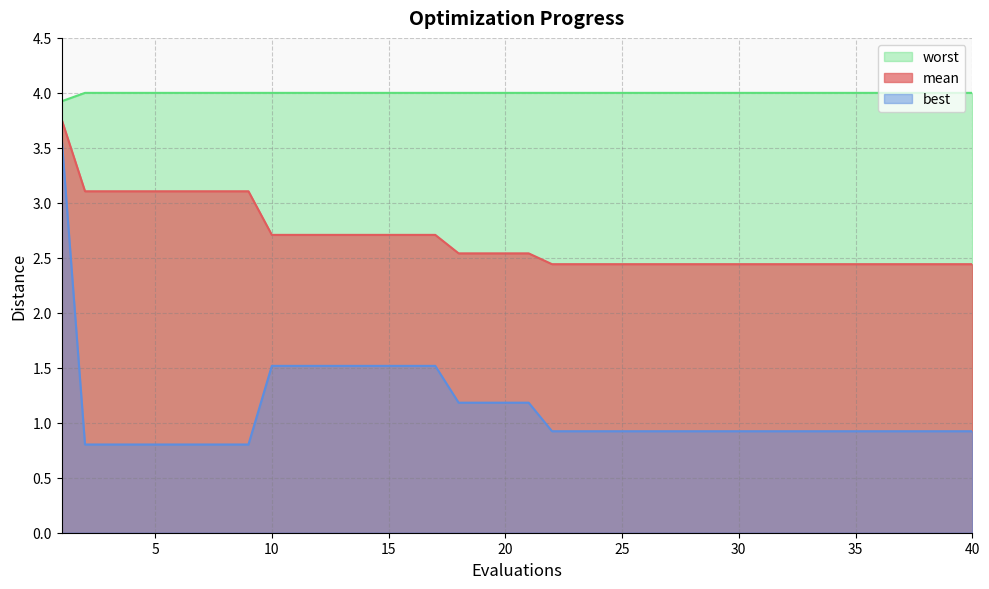

At how many categories does at least one series exceed 3?

40